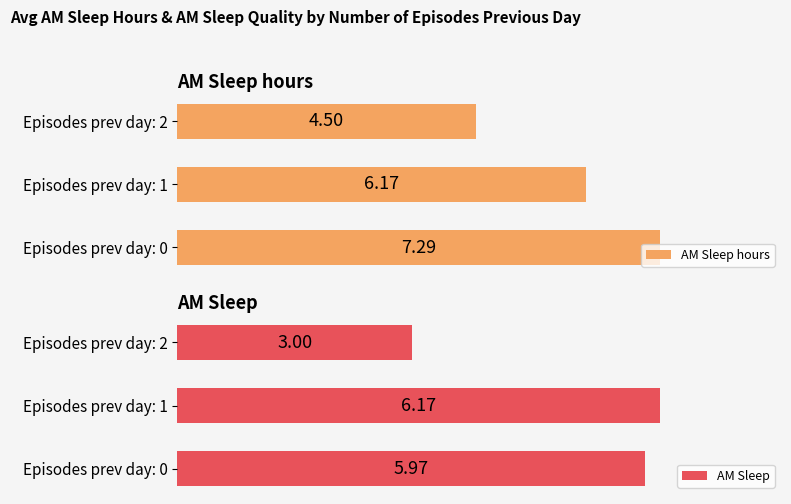

What is the maximum value for AM Sleep hours?

7.3